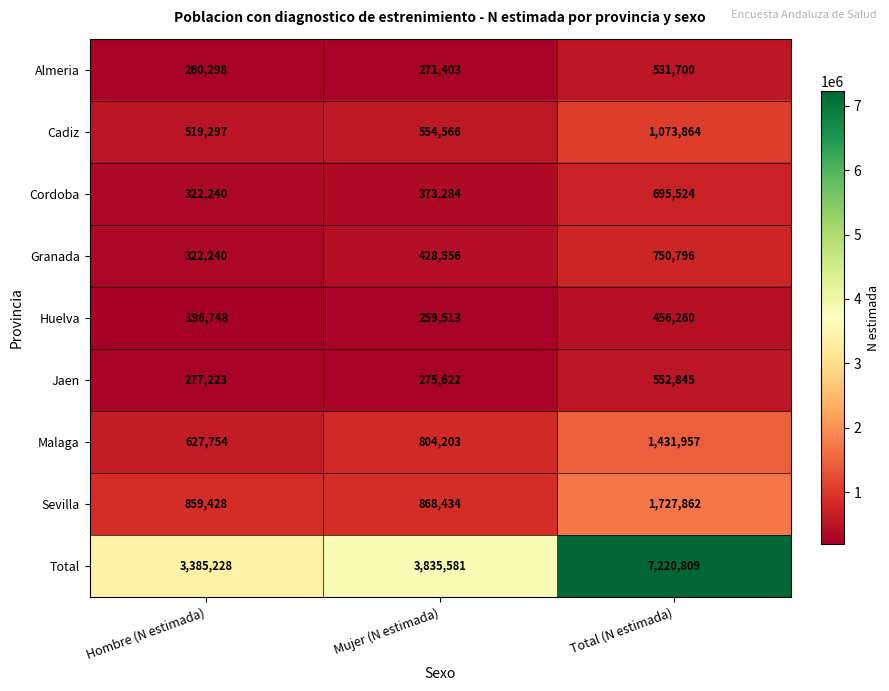

Count the number of data series in this chart.

9